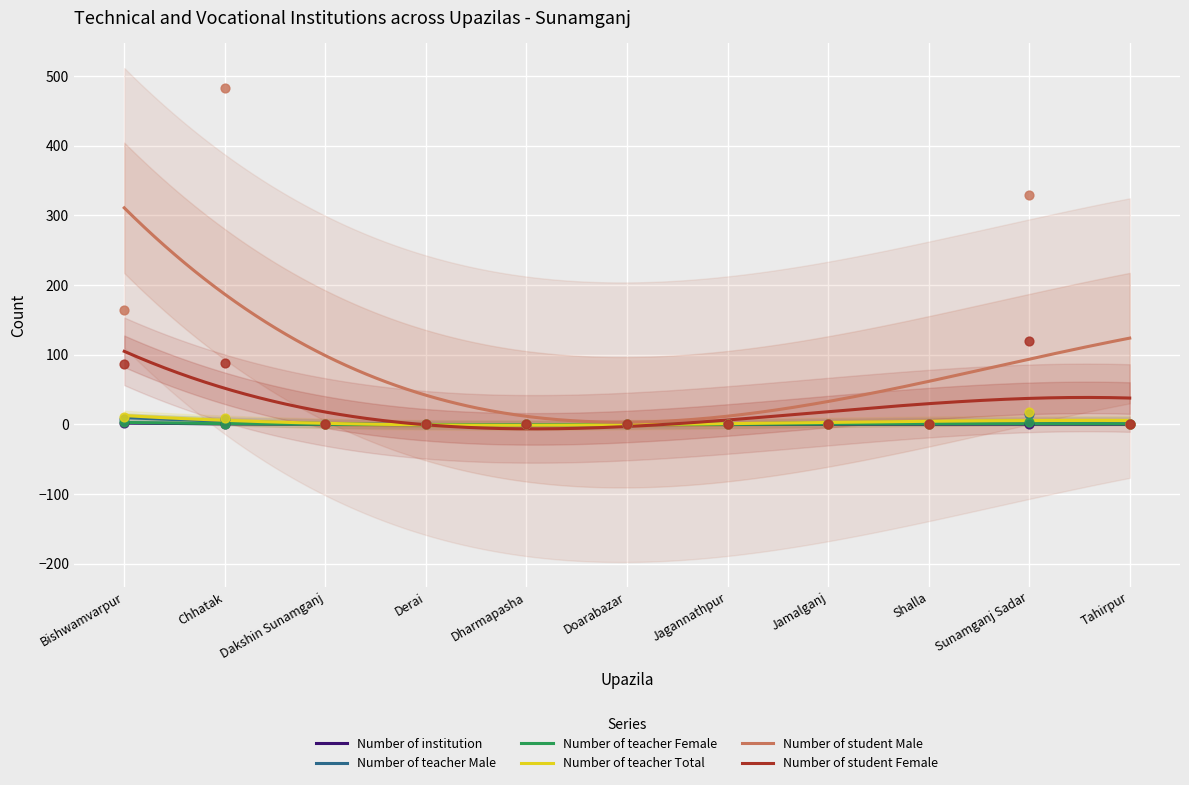

Which series contains the lowest Y value?

Number of institution